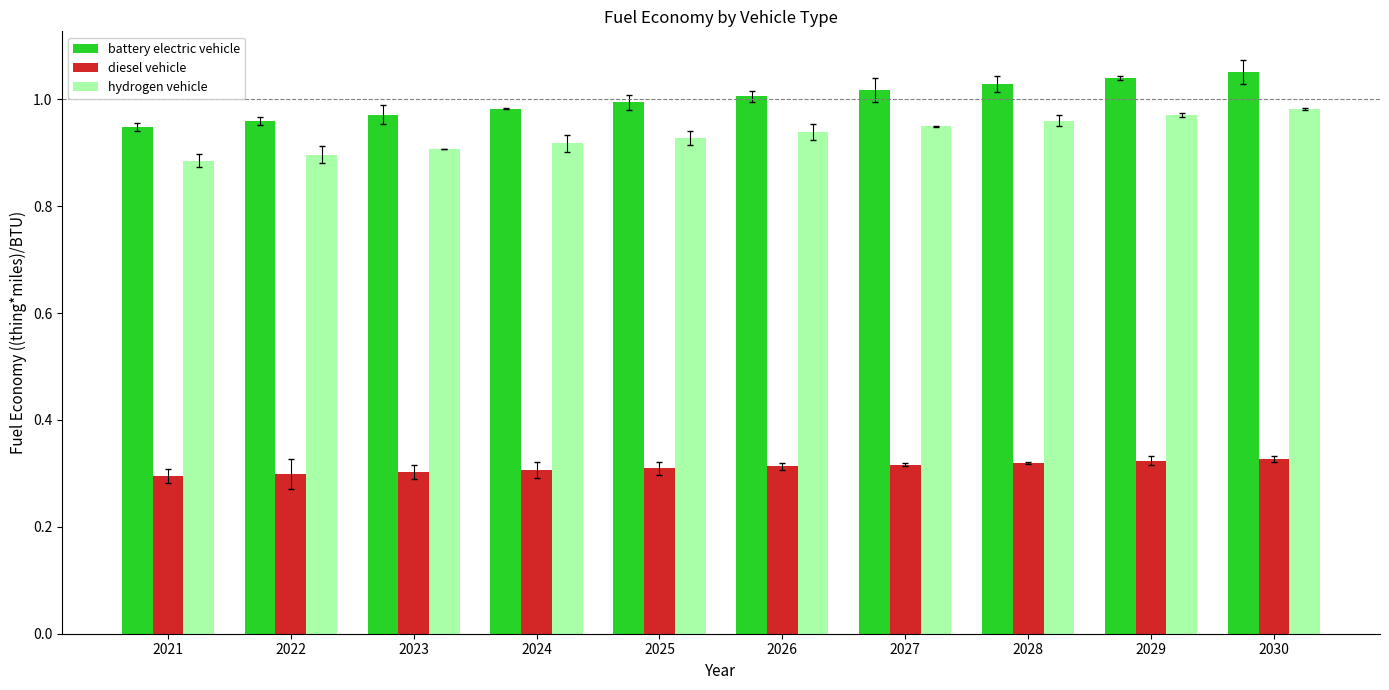

Reading left to right, what are all the values shown in this chart?

battery electric vehicle: 0.9	1.0	1.0	1.0	1.0	1.0	1.0	1.0	1.0	1.1
diesel vehicle: 0.3	0.3	0.3	0.3	0.3	0.3	0.3	0.3	0.3	0.3
hydrogen vehicle: 0.9	0.9	0.9	0.9	0.9	0.9	0.9	1.0	1.0	1.0